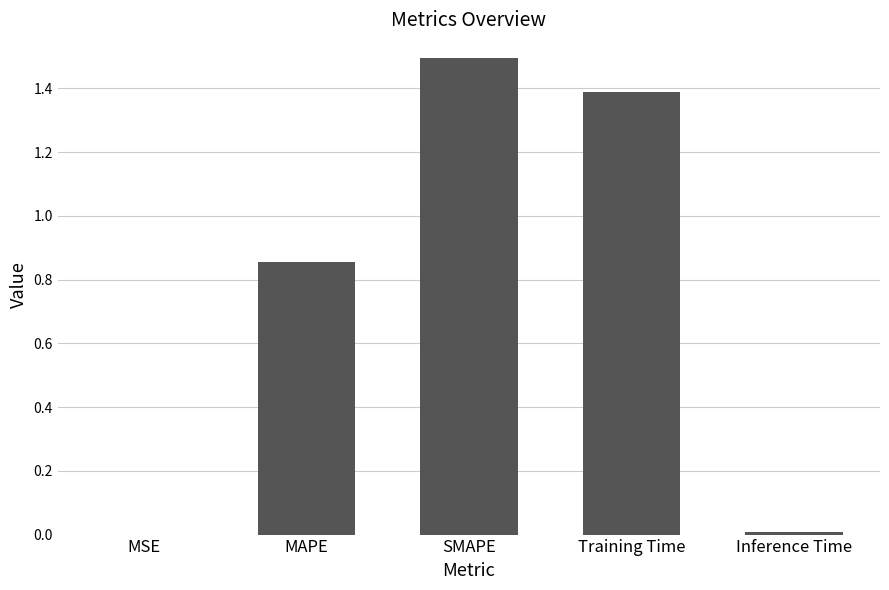

Is it true that the value at SMAPE is 2.0?

False